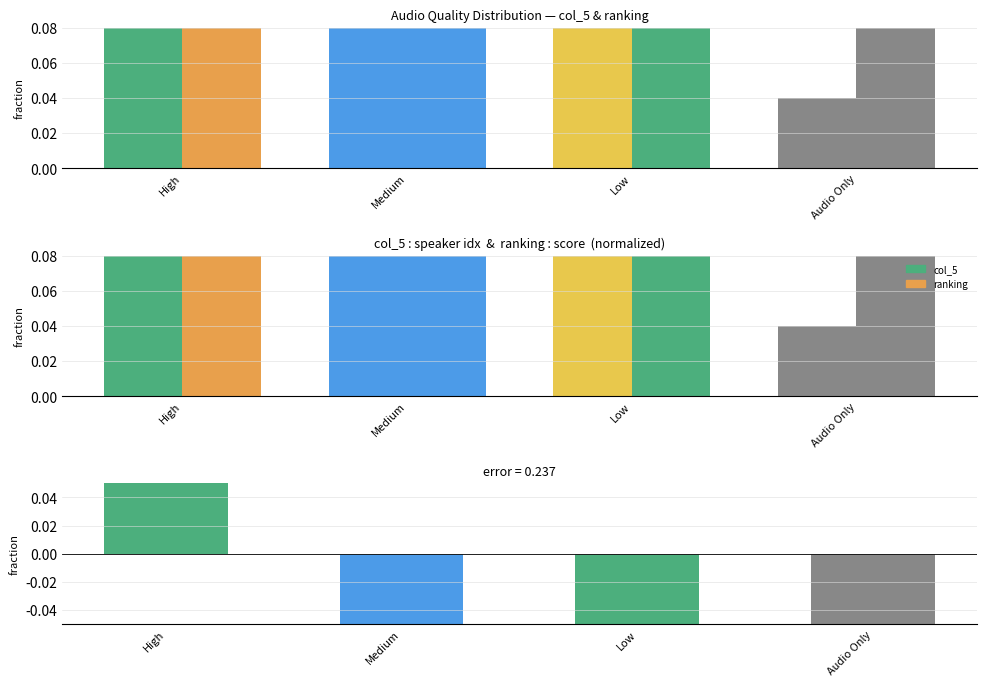

What is the label of the 2nd bar from the right?

Low